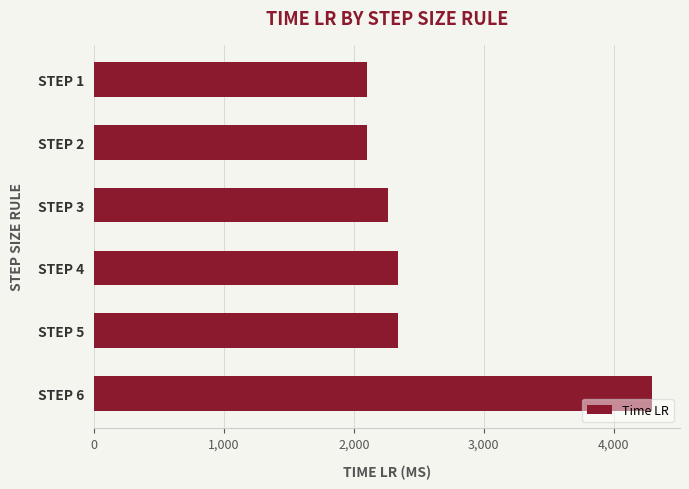

What is the change in value from STEP 4 to STEP 6?

+1957